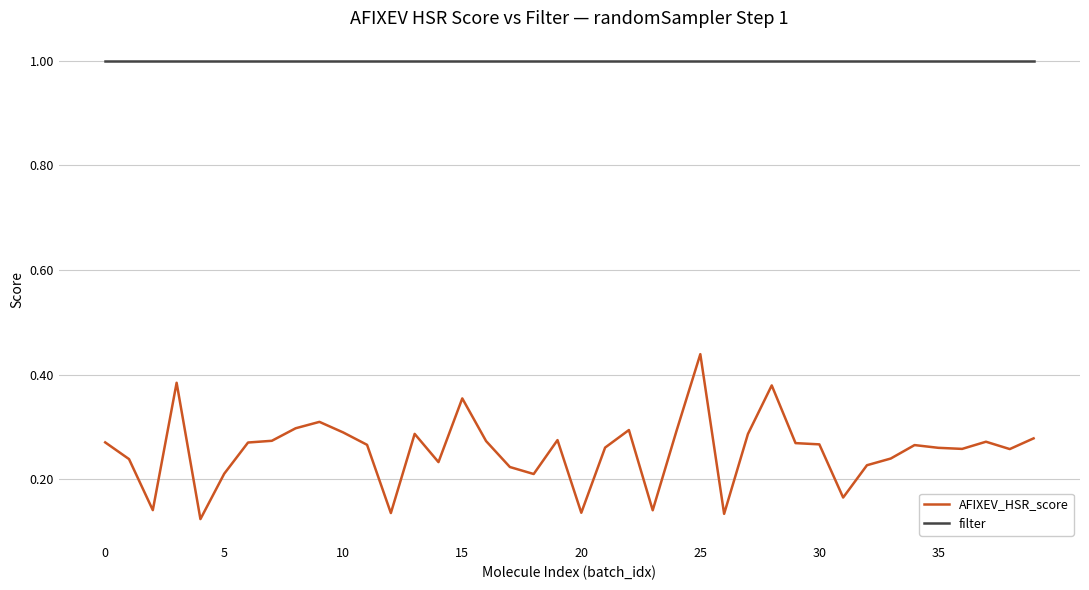

What is the greatest value displayed?

1.0